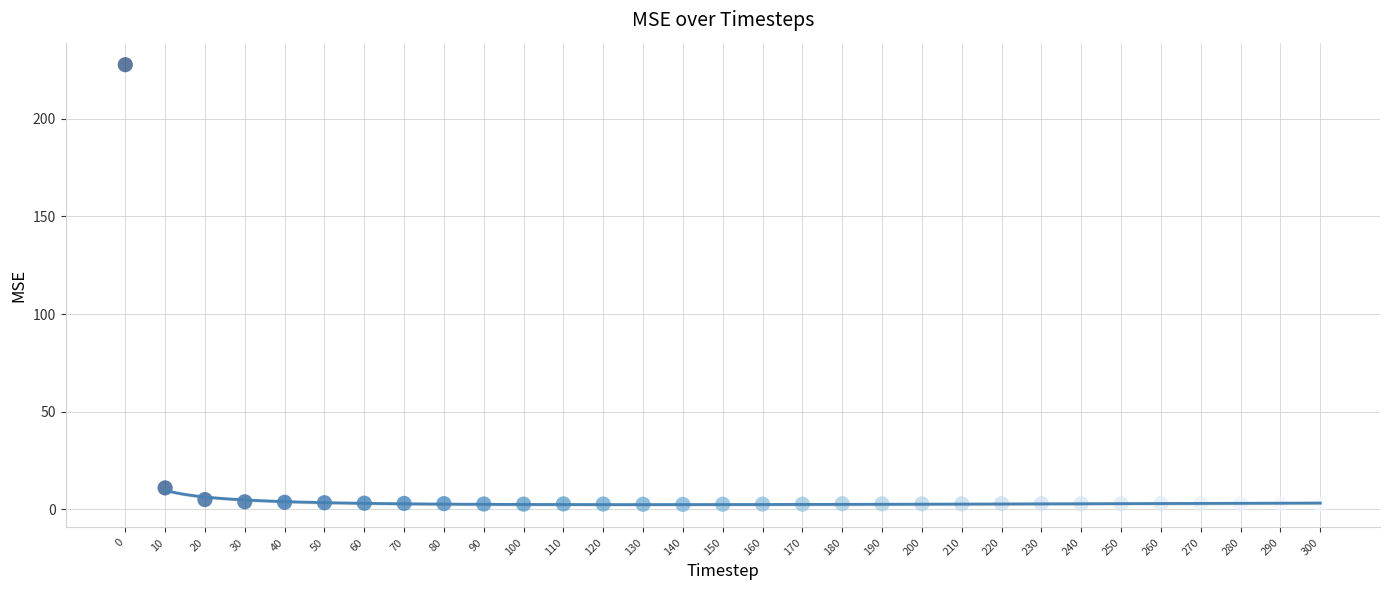

What Y value in the scatter plot is closest to 115?

11.0